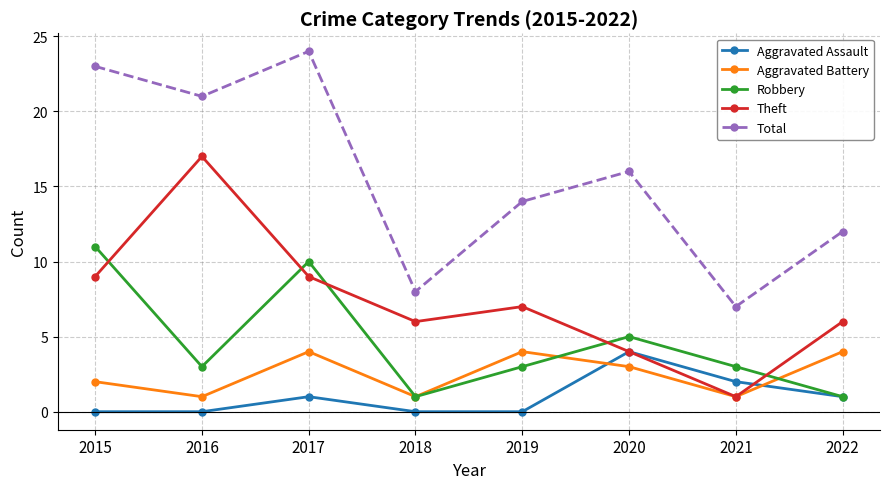

Which series has the largest total across all categories?

Total